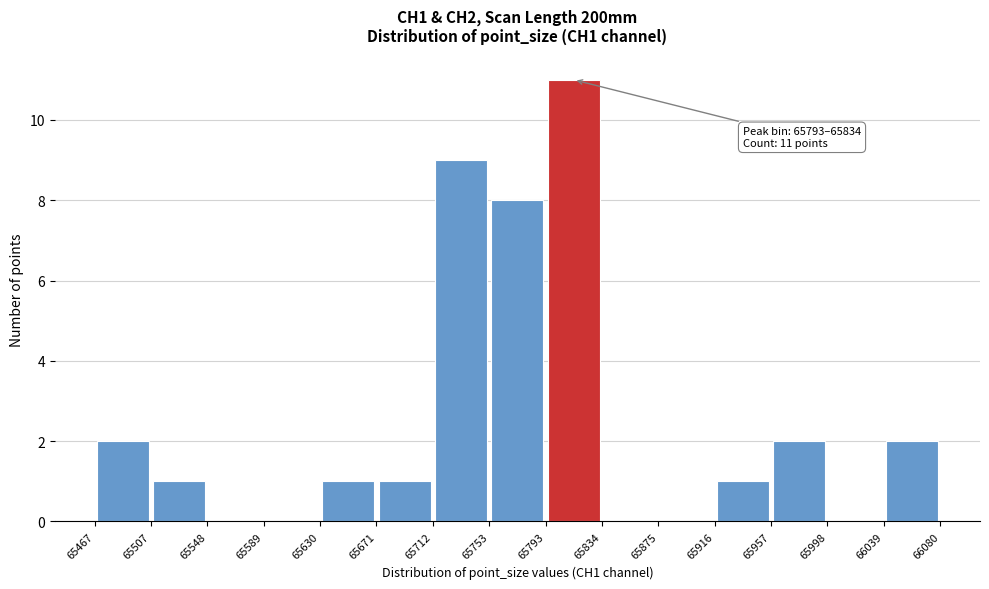

Which range on the x-axis has the tallest bar?

65793 to 65834